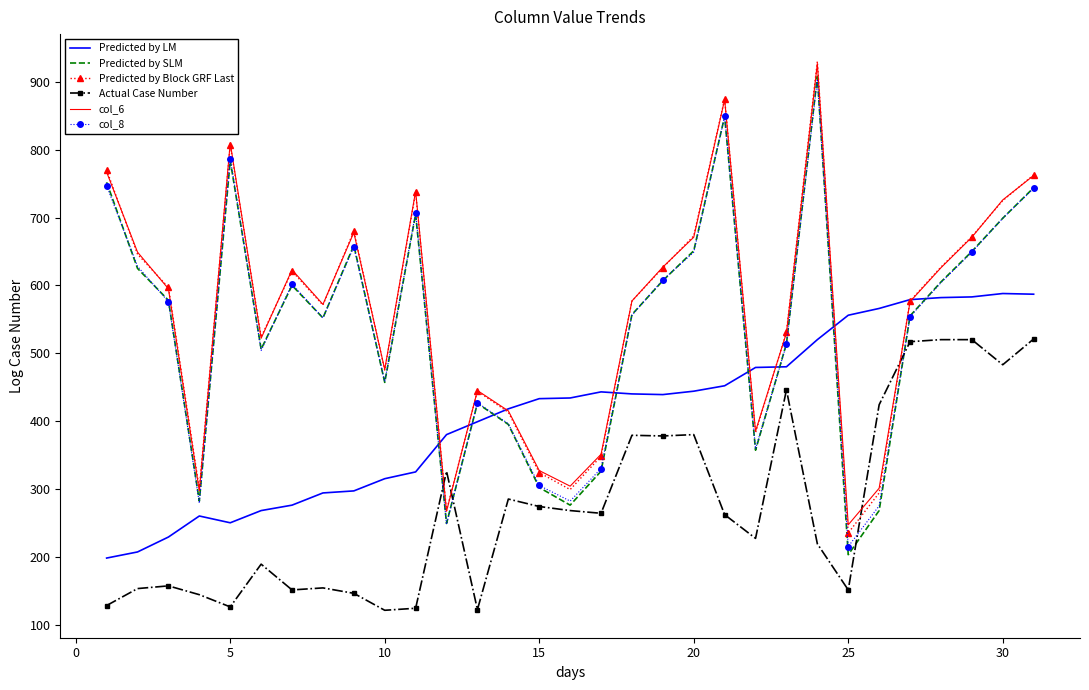

What are all the series names shown in the legend?

Predicted by LM, Predicted by SLM, Predicted by Block GRF Last, Actual Case Number, col_6, col_8